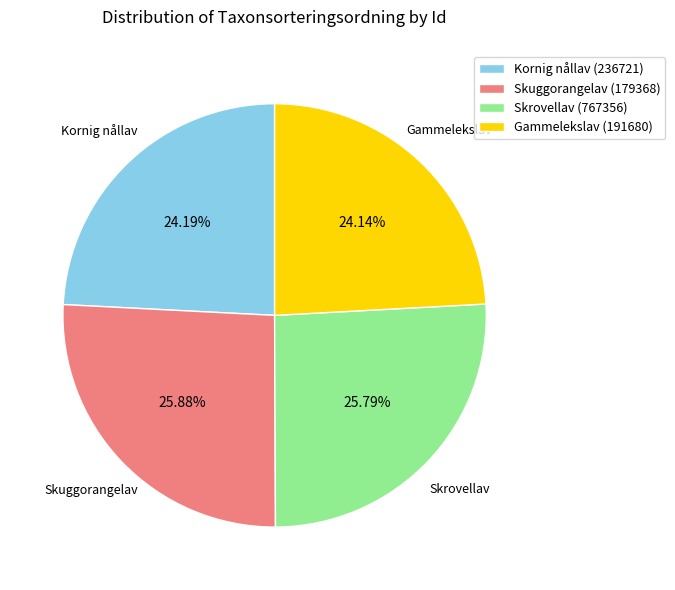

How many slices are in this pie chart?

4